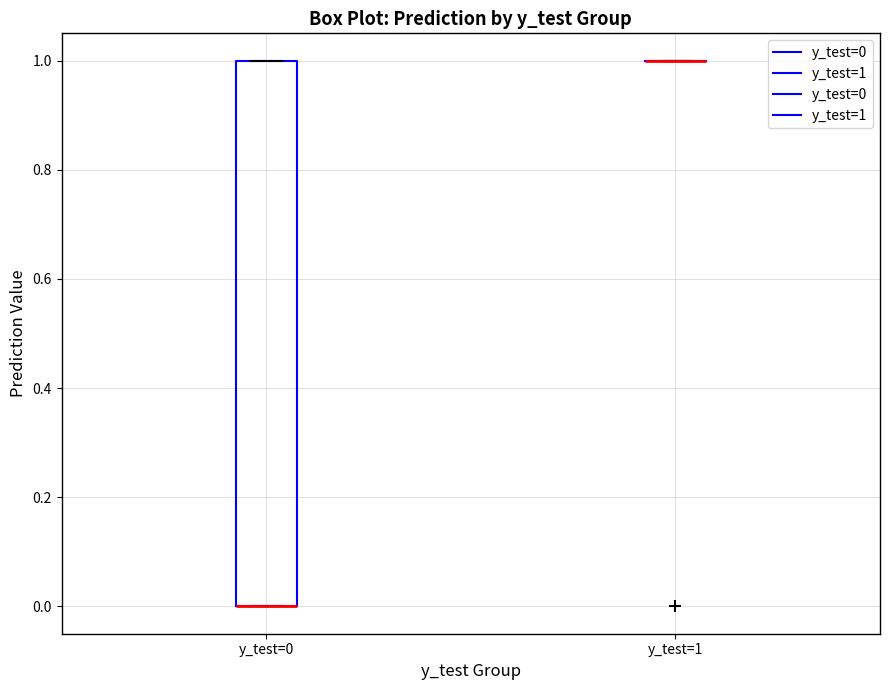

Which box is the tallest, from its lower edge to its upper edge?

y_test=0